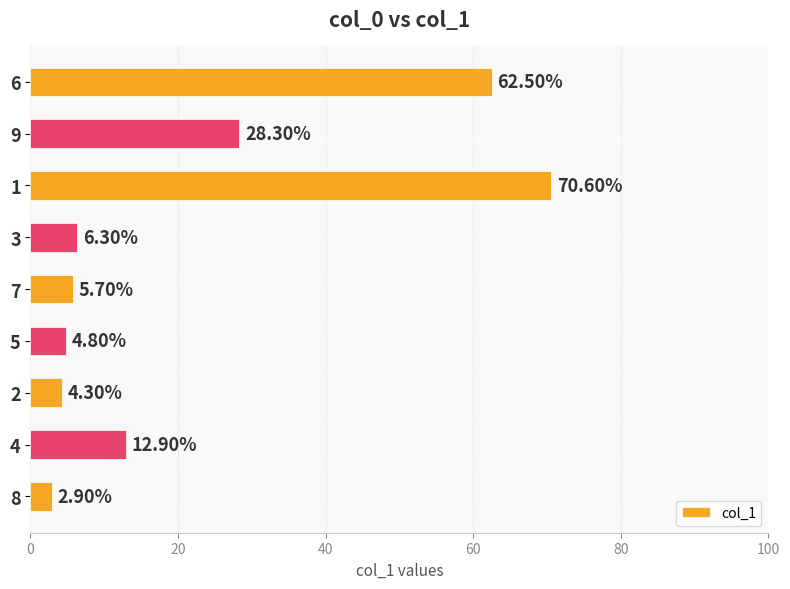

Between 6 and 7, which is larger?

6